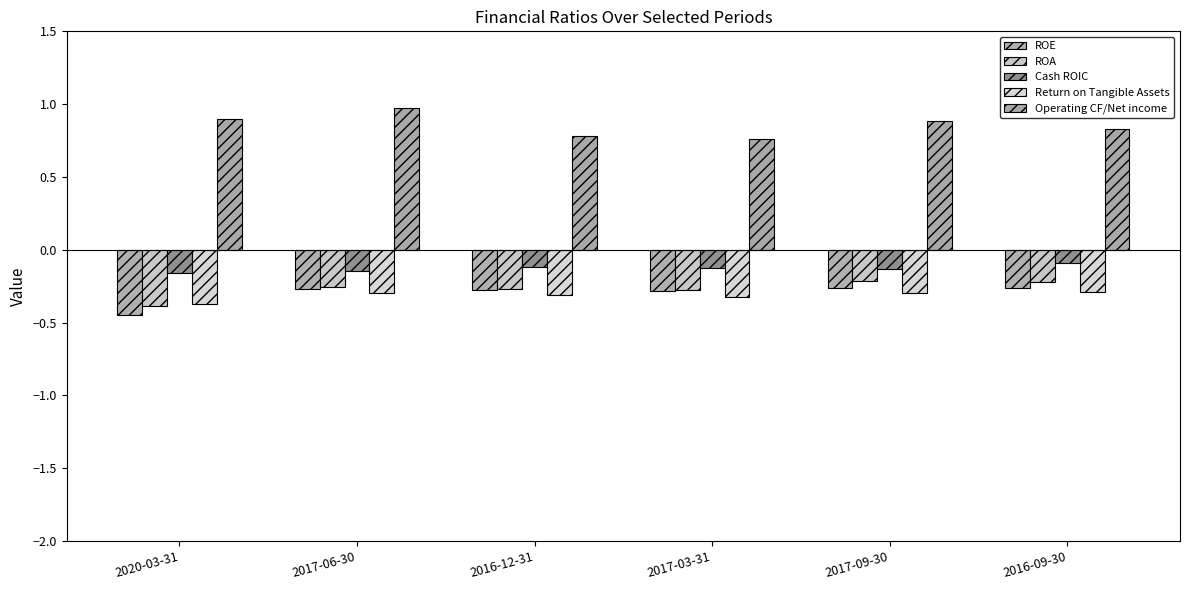

What is the label of the 3rd bar from the left?

2016-12-31